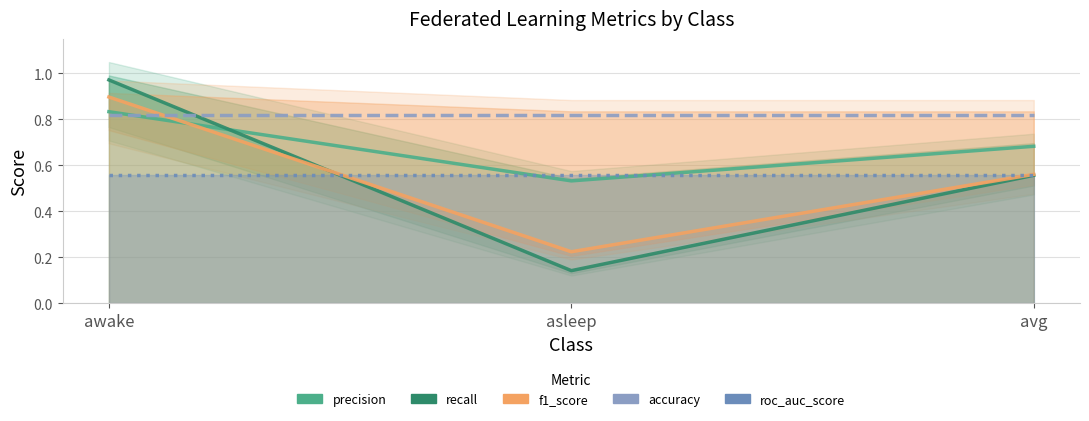

What is the average value of the accuracy series?

0.8